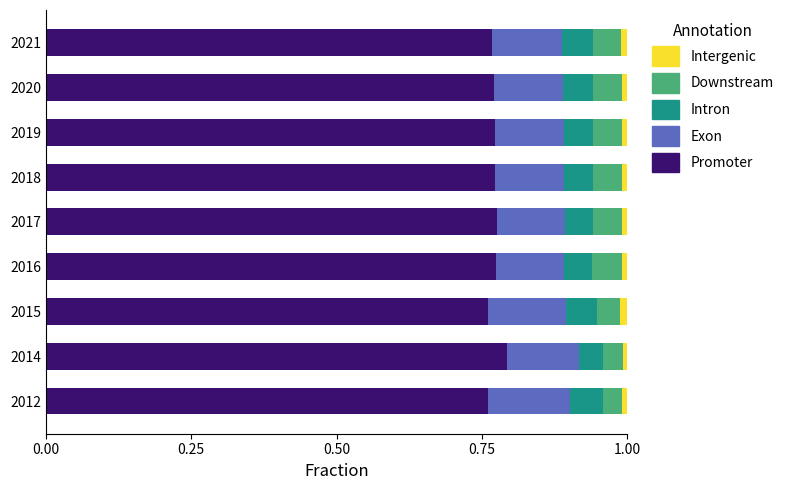

True or false: Promoter has a value of 1.1 at 2015.

False